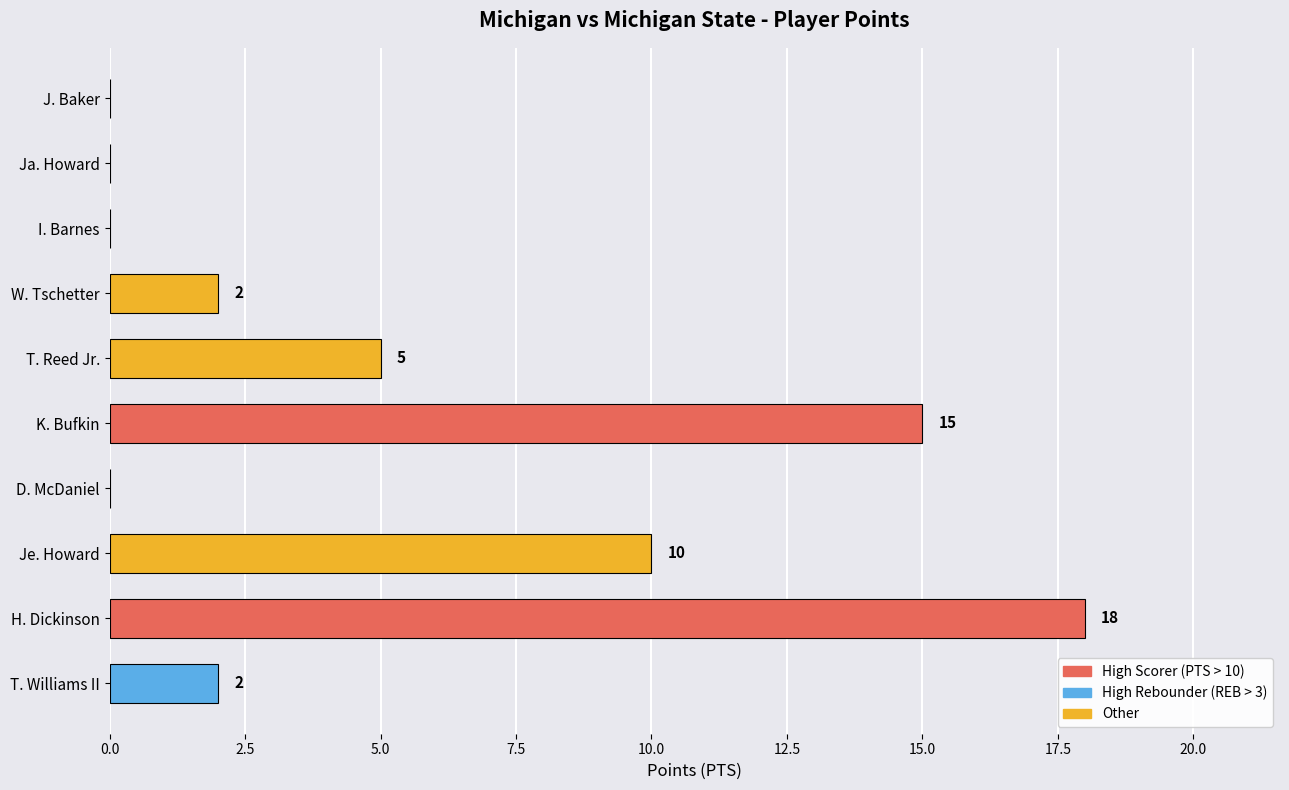

Are the bars horizontal?

Yes